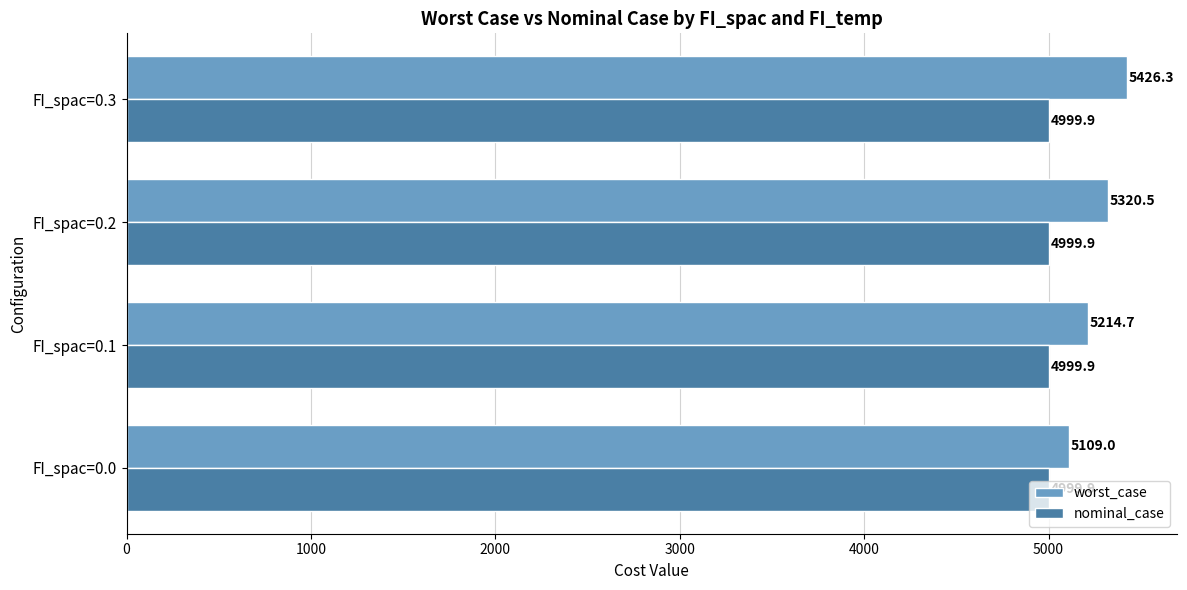

At which category is the sum across all series the highest?

FI_spac=0.3